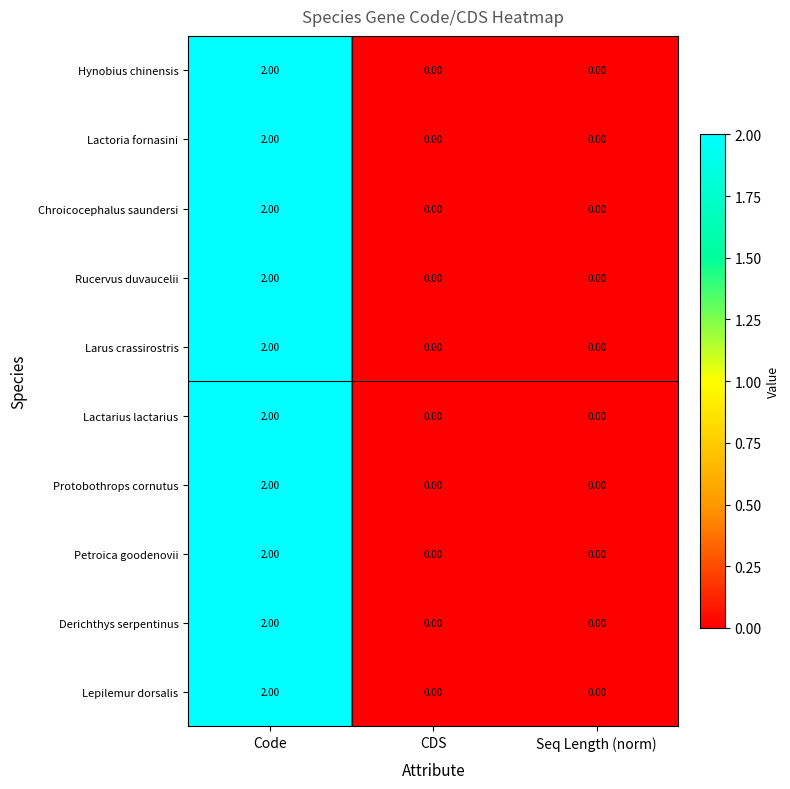

At which label does Petroica goodenovii reach its peak?

Code